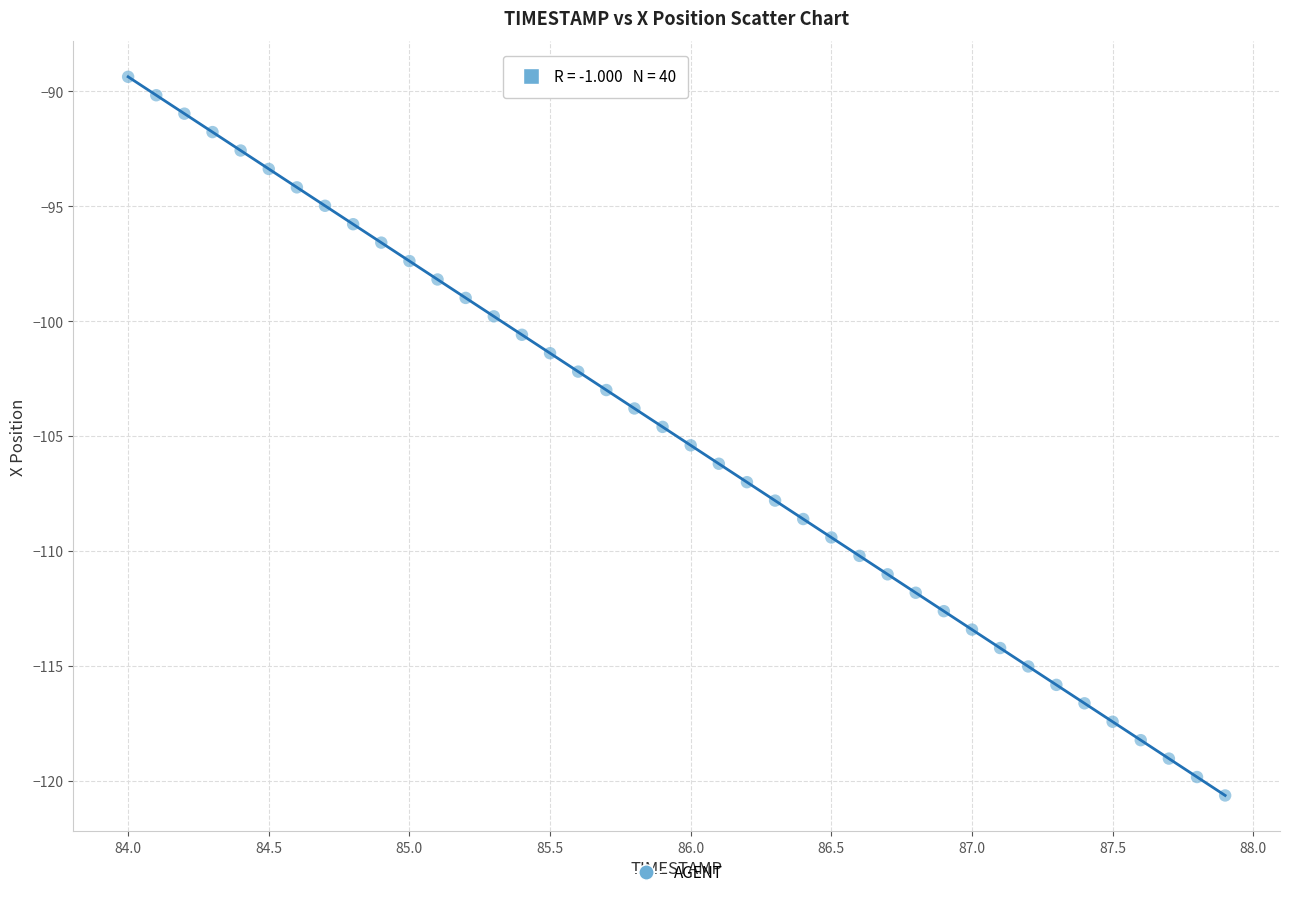

What is the range of X values (max minus min)?

3.9